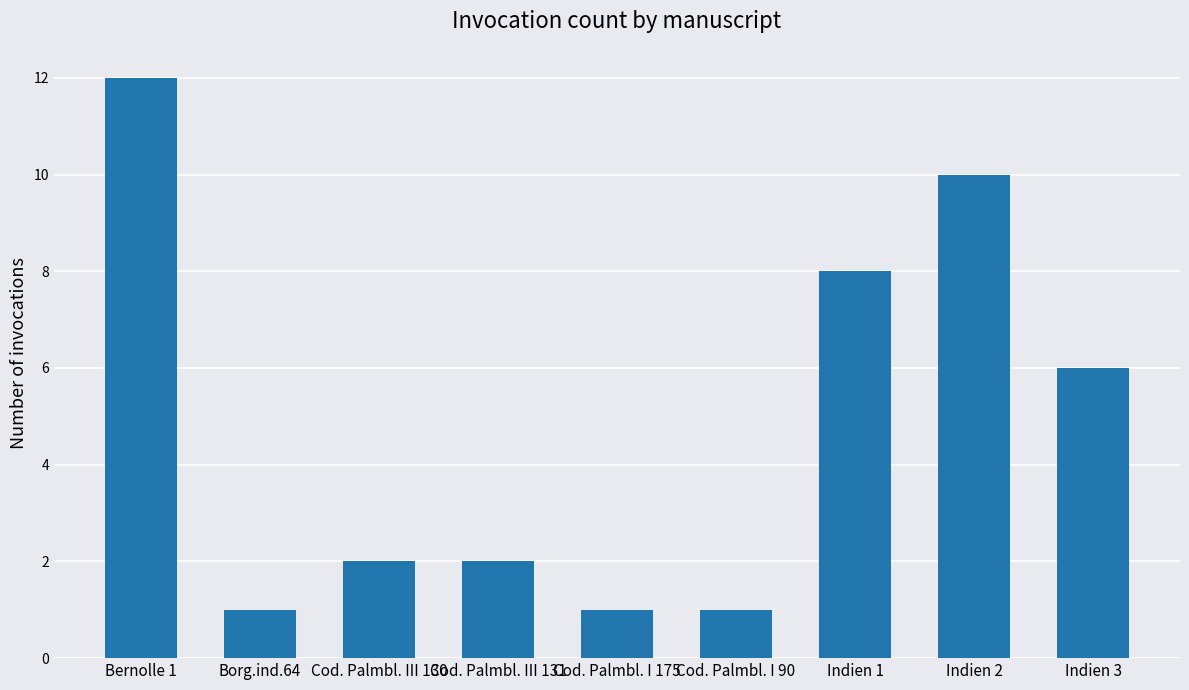

At which label does the data first exceed 2?

Bernolle 1